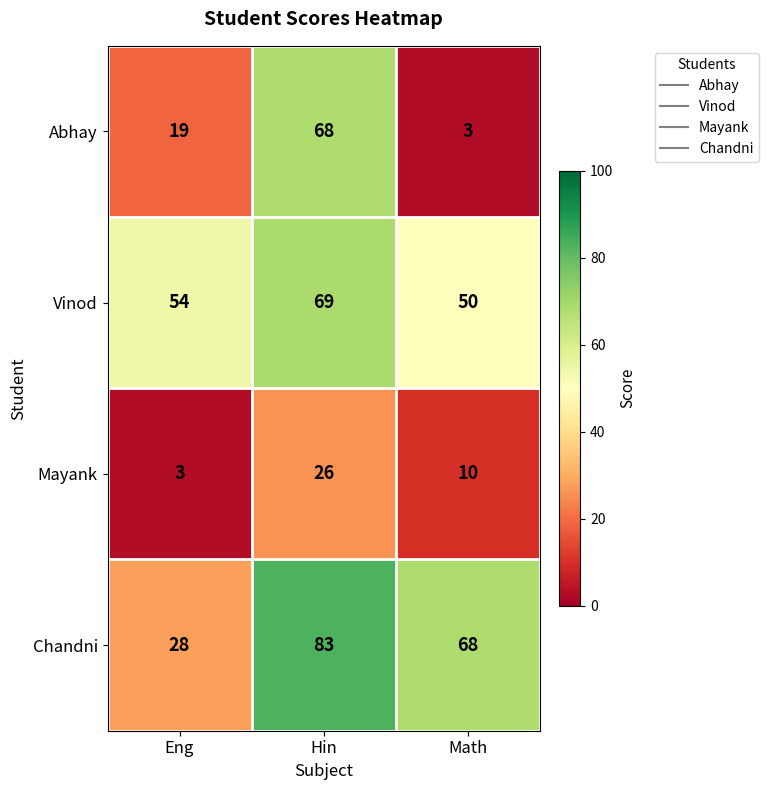

Reading left to right, what are all the values shown in this chart?

Abhay: Eng=19	Hin=68	Math=3
Vinod: Eng=54	Hin=69	Math=50
Mayank: Eng=3	Hin=26	Math=10
Chandni: Eng=28	Hin=83	Math=68